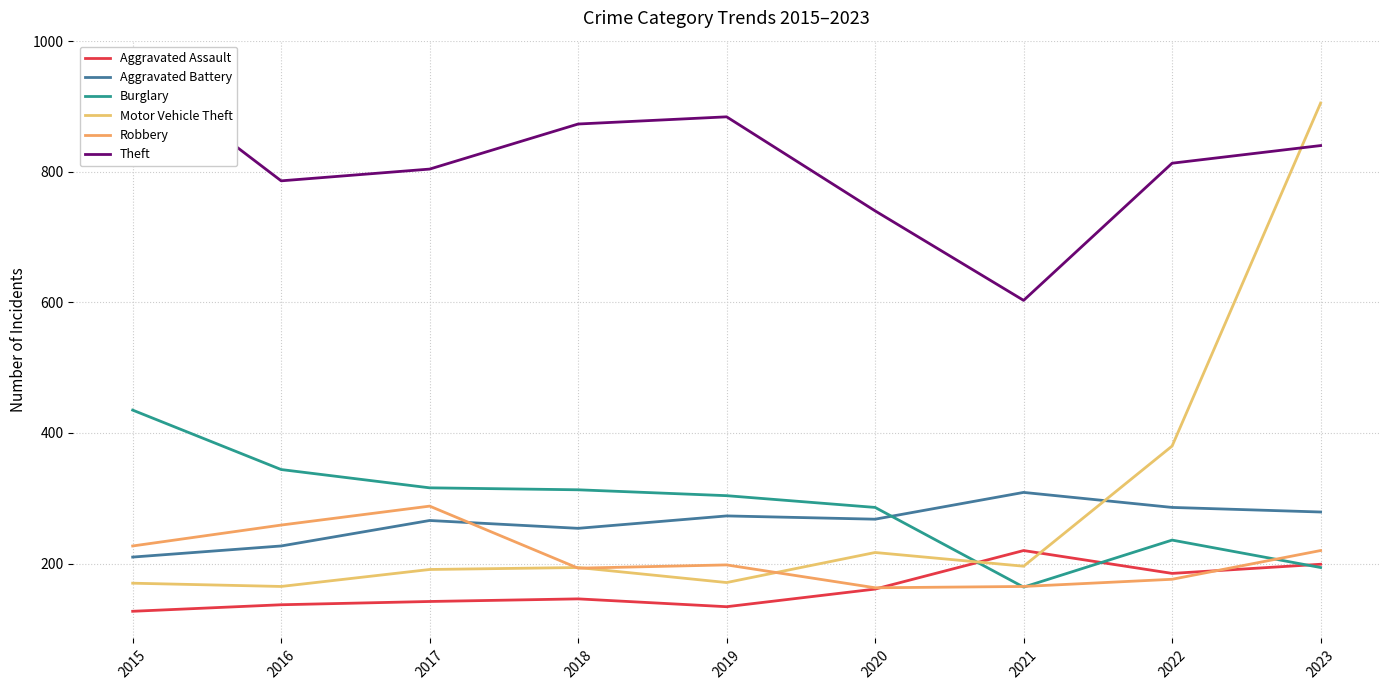

Rank the series by their maximum value, from lowest to highest.

Aggravated Assault, Robbery, Aggravated Battery, Burglary, Motor Vehicle Theft, Theft